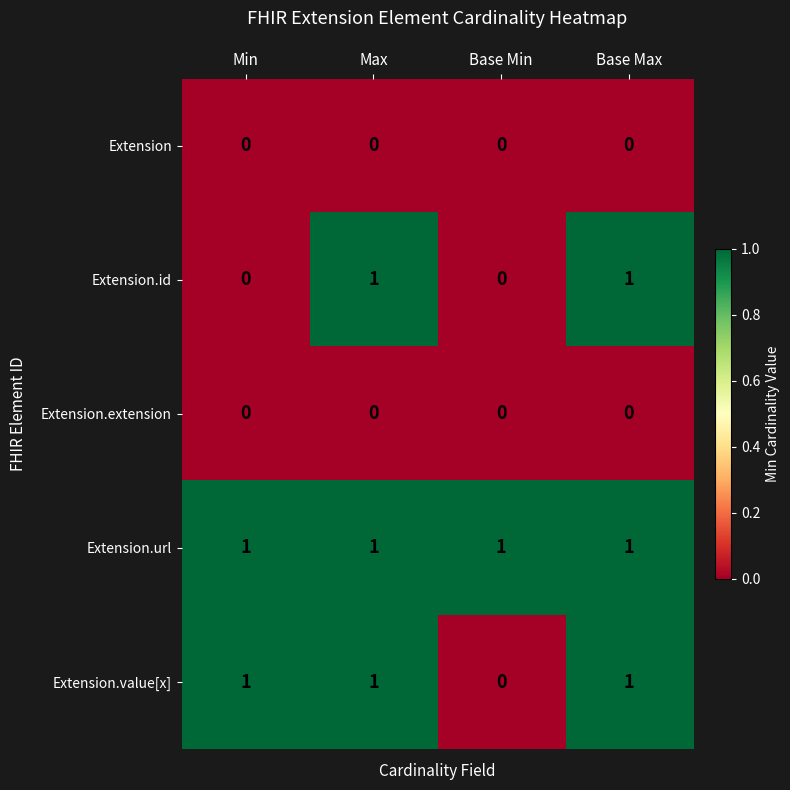

What is the total value across all series at Max?

3